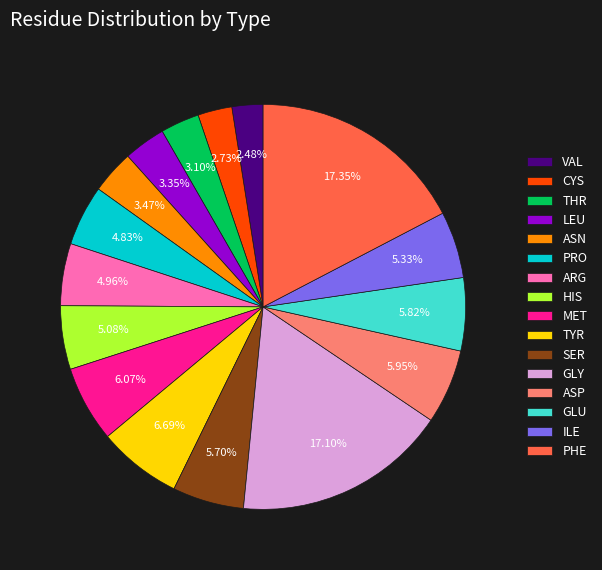

To the nearest percent, what is the combined percentage of CYS and TYR?

9%